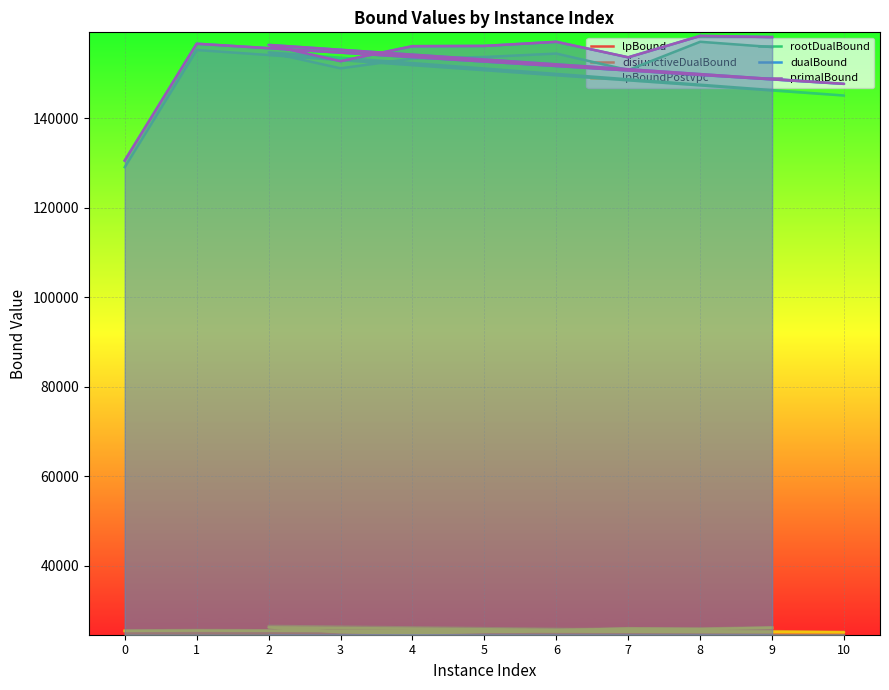

True or false: disjunctiveDualBound and lpBound intersect in this chart.

False